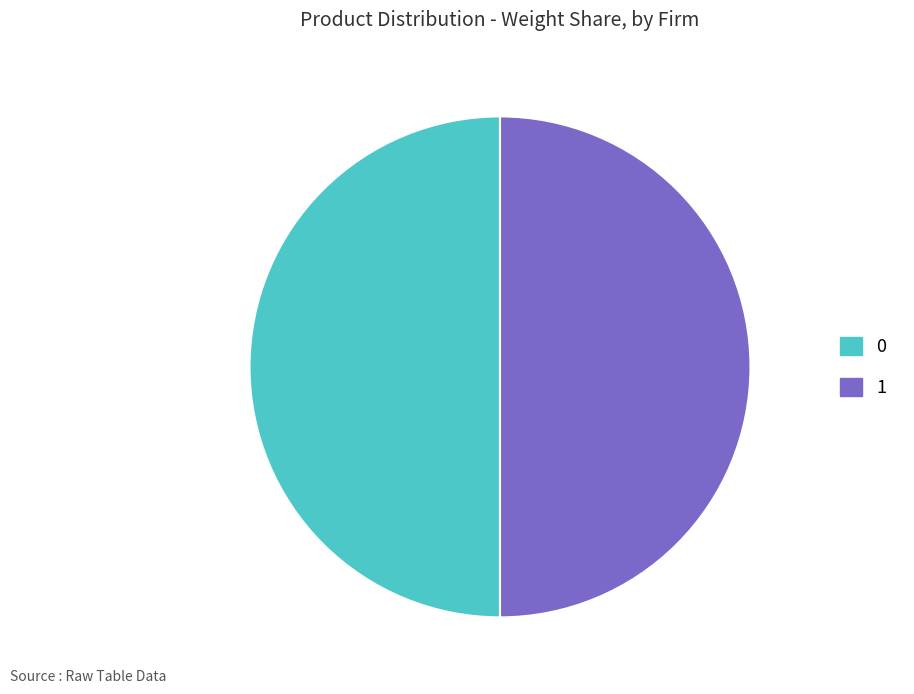

Combined, do 1 and 0 account for over 50%?

Yes